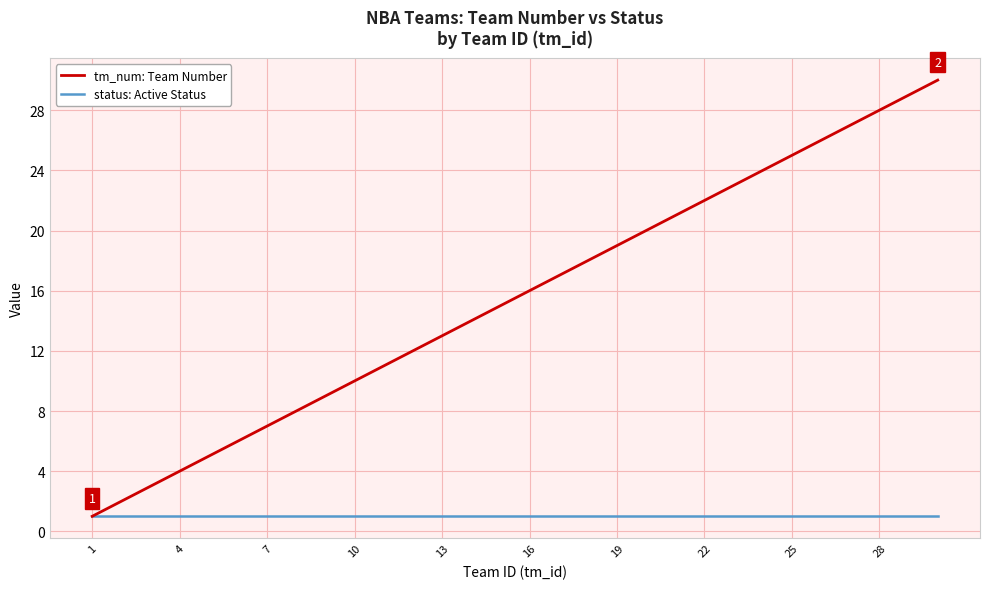

What is the maximum value shown in the chart?

30